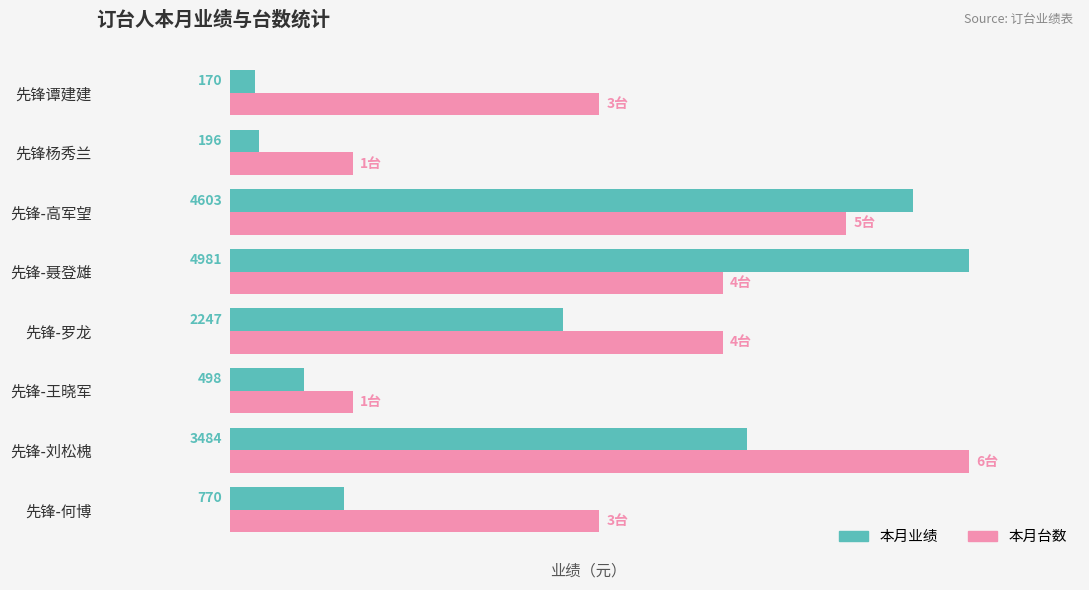

Which label corresponds to the smallest value in the chart?

先锋谭建建